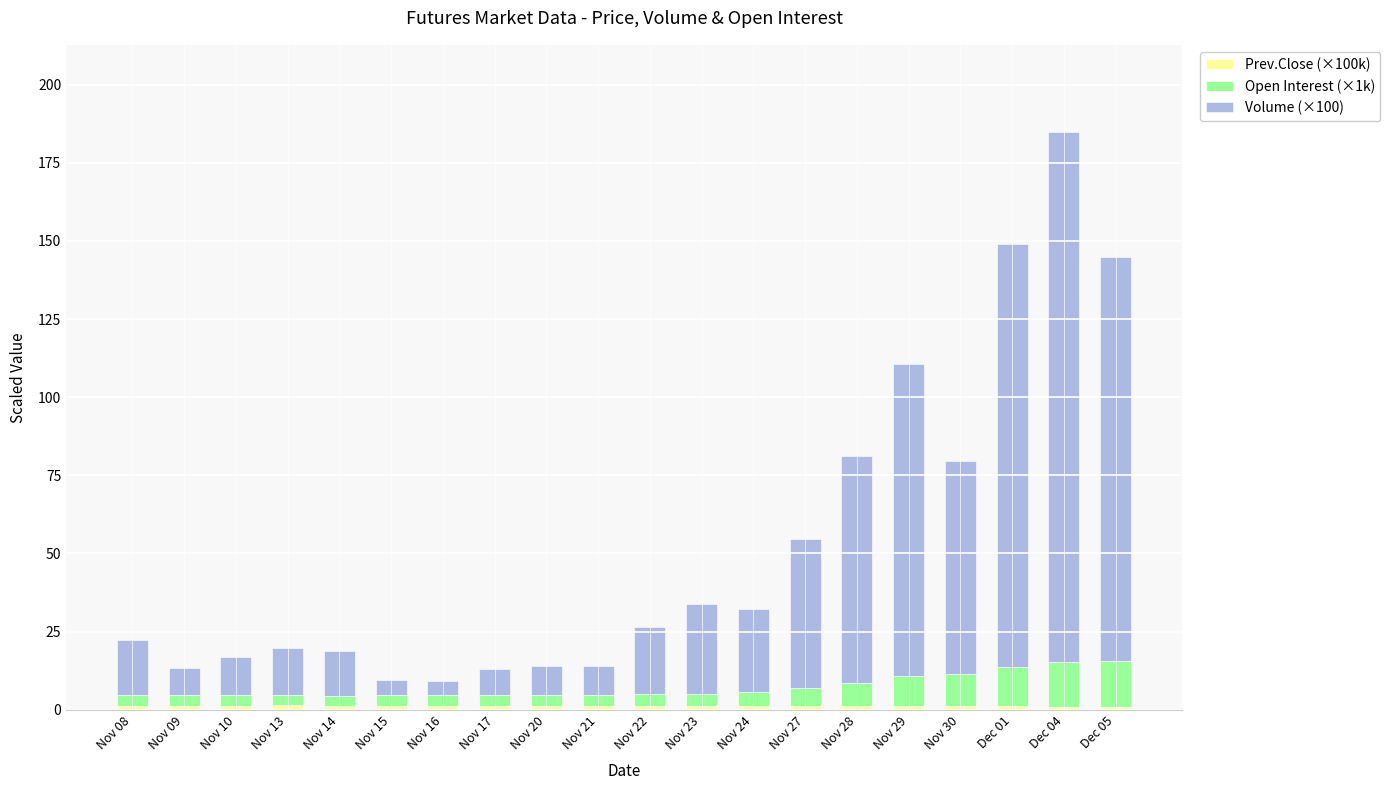

At which category is the sum across all series the highest?

Dec 04